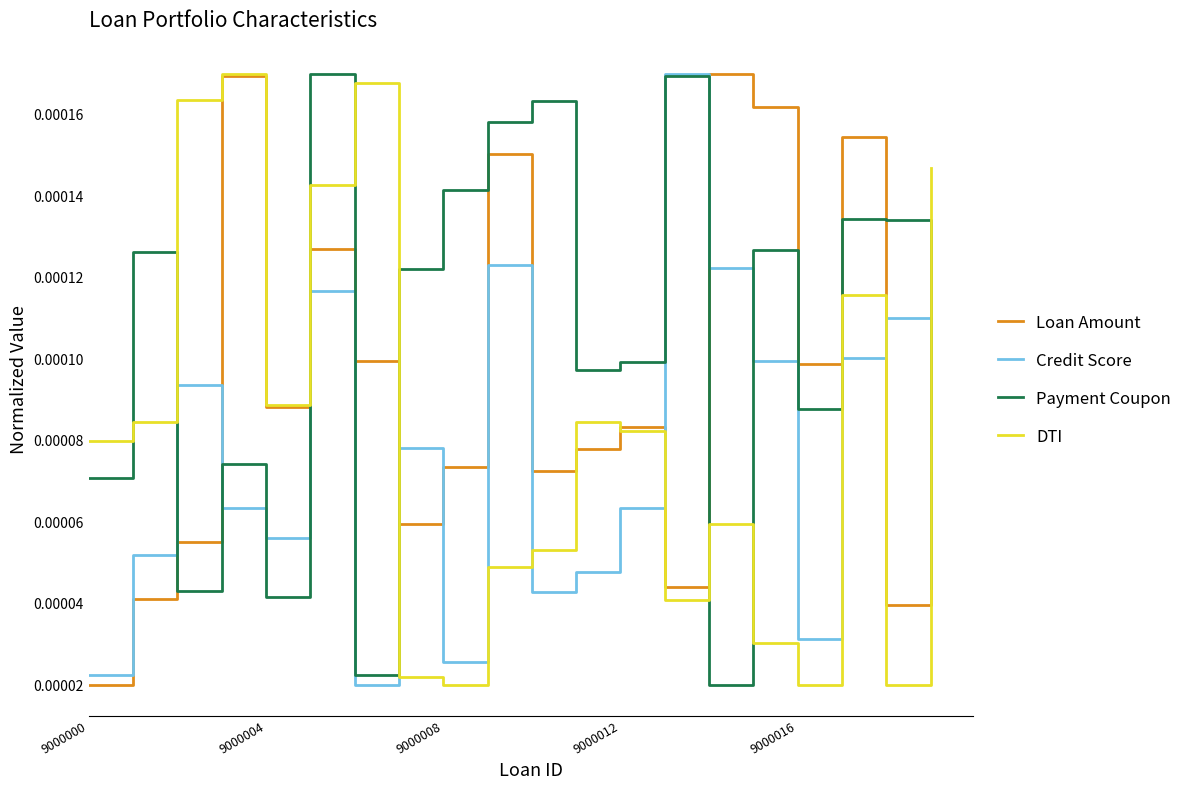

Which series has the largest total across all categories?

Payment Coupon